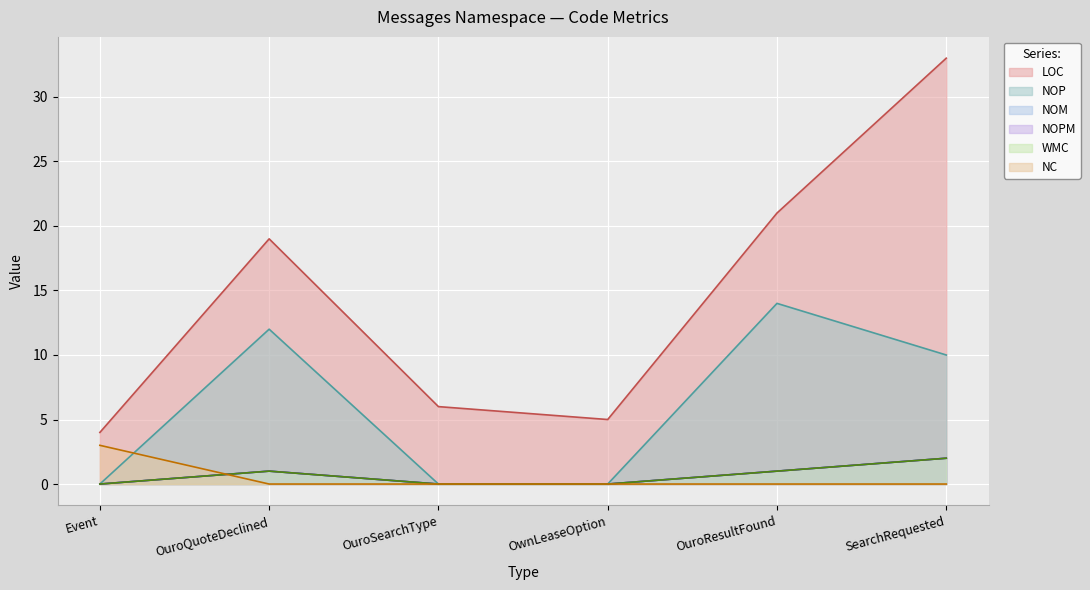

Reading left to right, transcribe all the data shown in this chart.

LOC: Event=4	OuroQuoteDeclined=19	OuroSearchType=6	OwnLeaseOption=5	OuroResultFound=21	SearchRequested=33
NOP: Event=0	OuroQuoteDeclined=12	OuroSearchType=0	OwnLeaseOption=0	OuroResultFound=14	SearchRequested=10
NOM: Event=0	OuroQuoteDeclined=1	OuroSearchType=0	OwnLeaseOption=0	OuroResultFound=1	SearchRequested=2
NOPM: Event=0	OuroQuoteDeclined=1	OuroSearchType=0	OwnLeaseOption=0	OuroResultFound=1	SearchRequested=2
WMC: Event=0	OuroQuoteDeclined=1	OuroSearchType=0	OwnLeaseOption=0	OuroResultFound=1	SearchRequested=2
NC: Event=3	OuroQuoteDeclined=0	OuroSearchType=0	OwnLeaseOption=0	OuroResultFound=0	SearchRequested=0